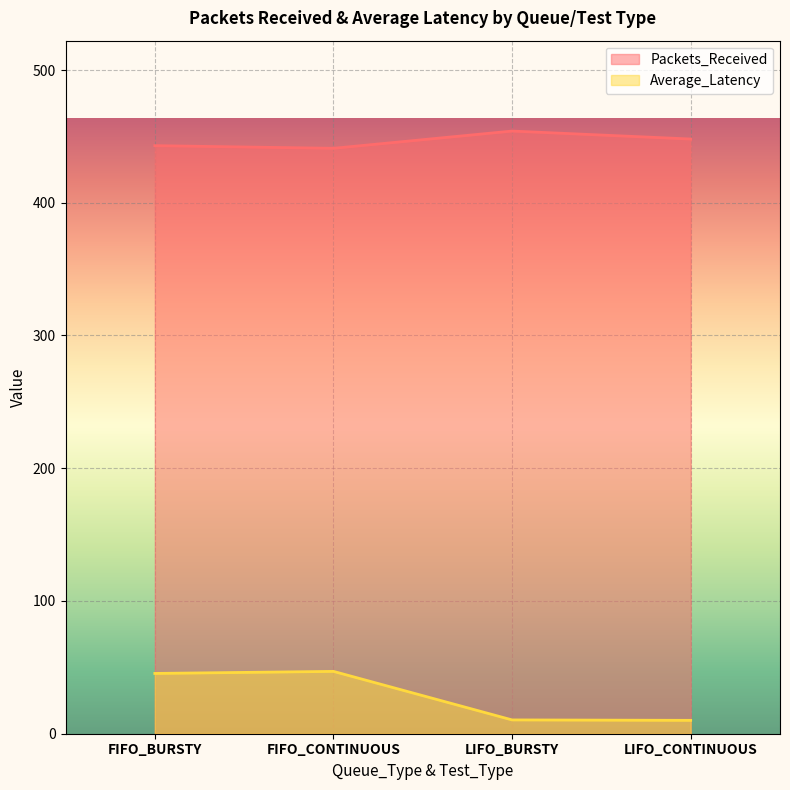

In Packets_Received, how many points are lower than both neighbors (excluding endpoints)?

1